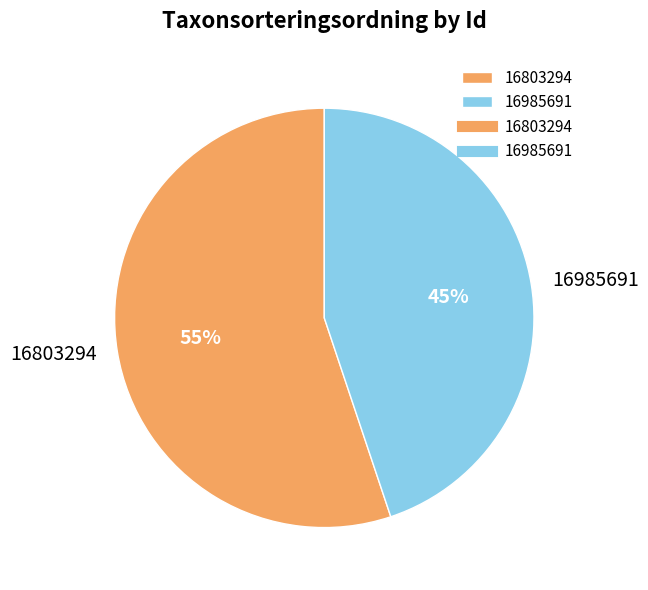

True or false: 16803294 accounts for 55% of the total.

True